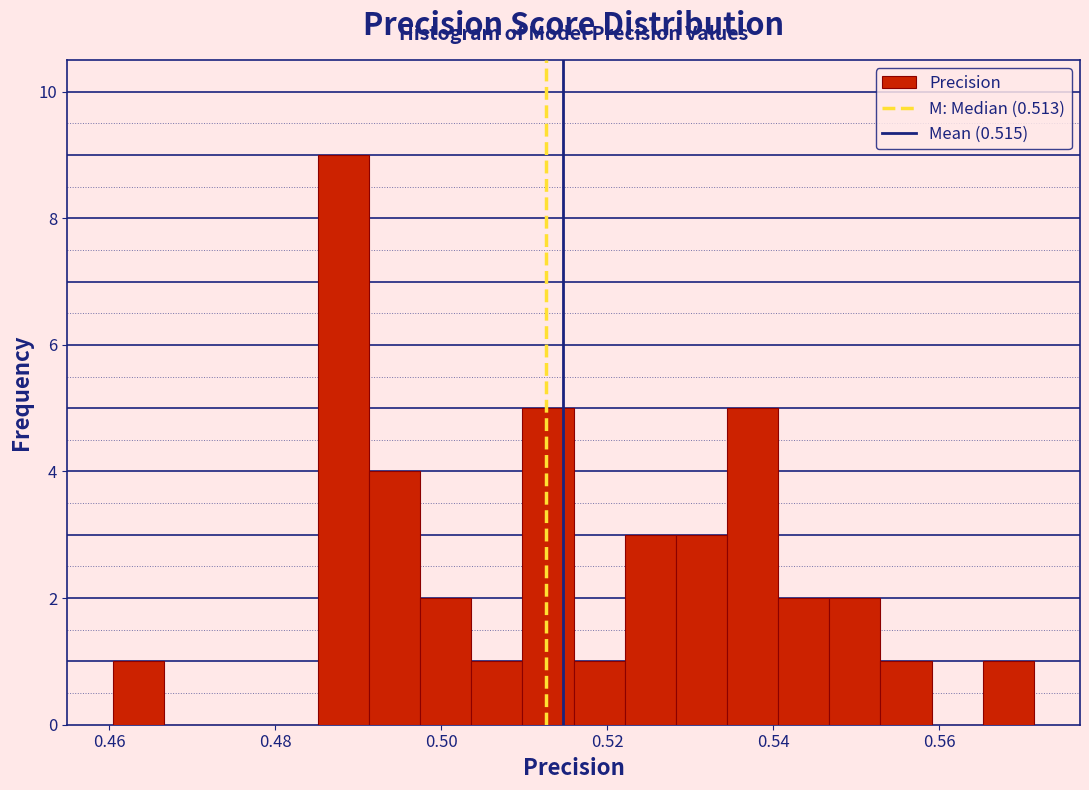

Read against the x-axis, roughly where is the centre of the tallest bar?

0.488